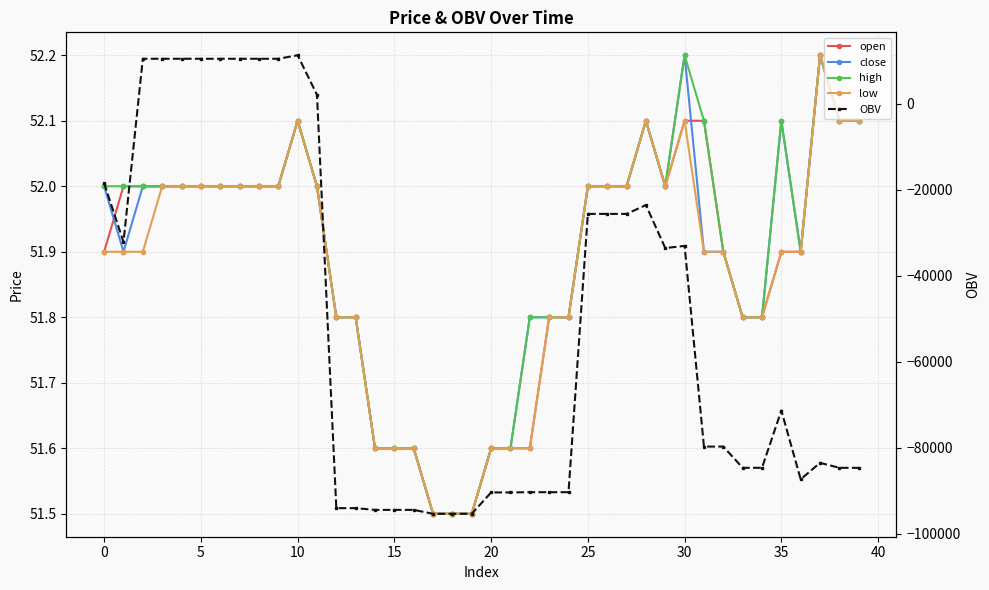

Is this an area chart (filled region under the line)?

No